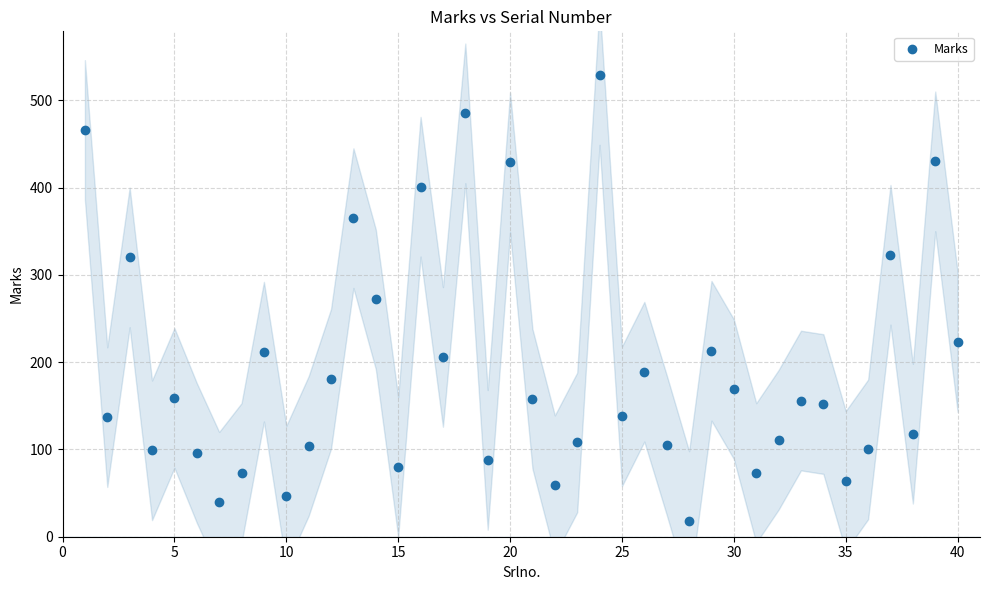

What is the range of X values (max minus min)?

39